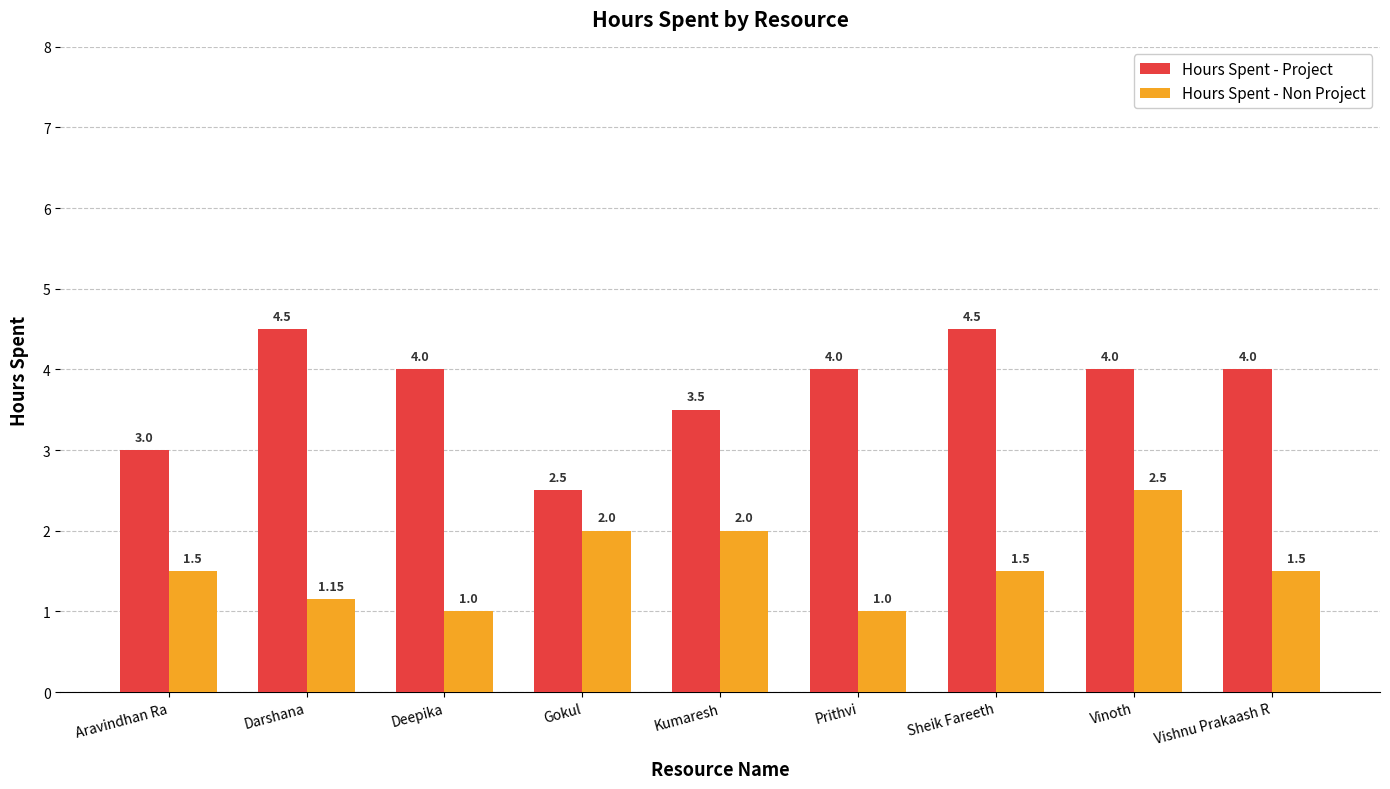

At which label does Hours Spent - Project reach its minimum?

Gokul